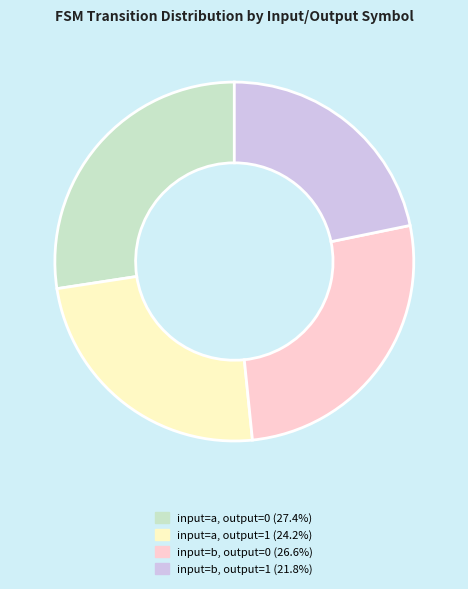

Approximately how many times larger is the value at input=b, output=0 compared to input=b, output=1?

1.2